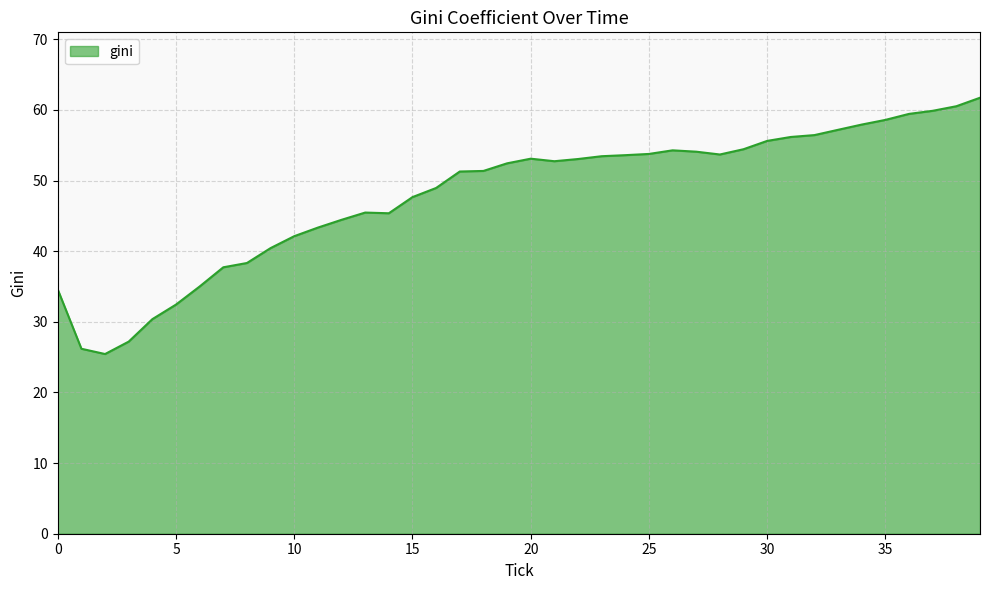

What is the difference between the maximum and minimum values?

36.3